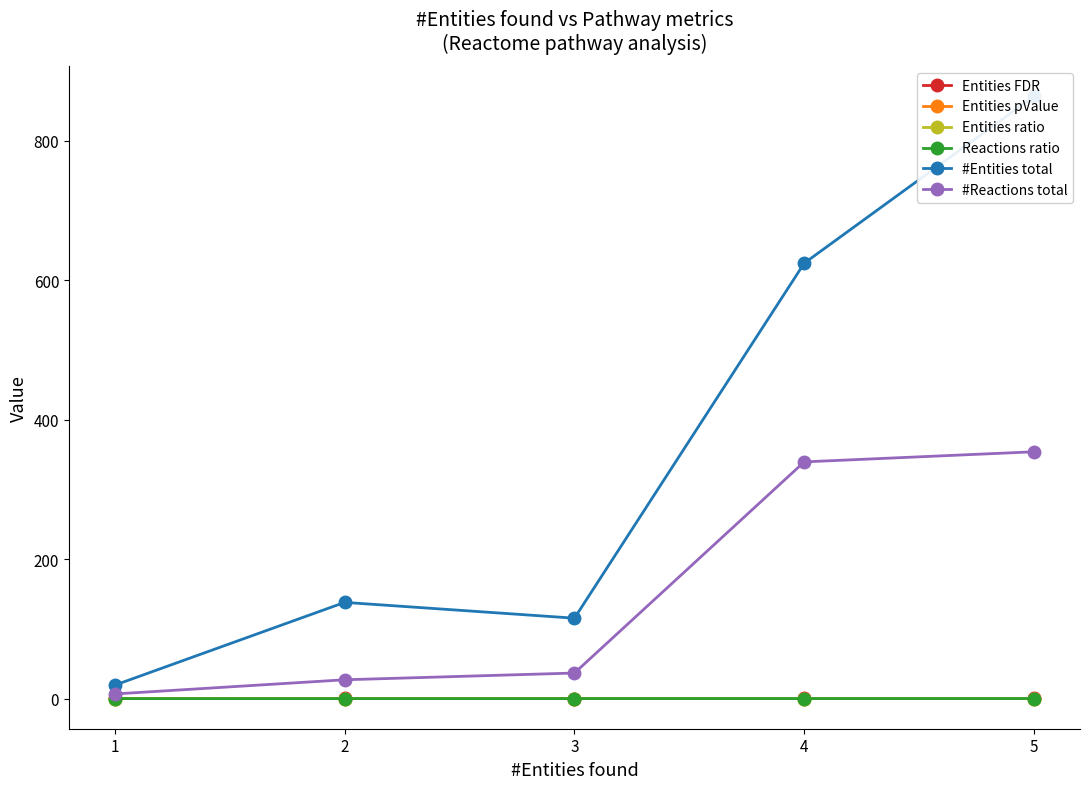

At which category is the sum across all series the highest?

5